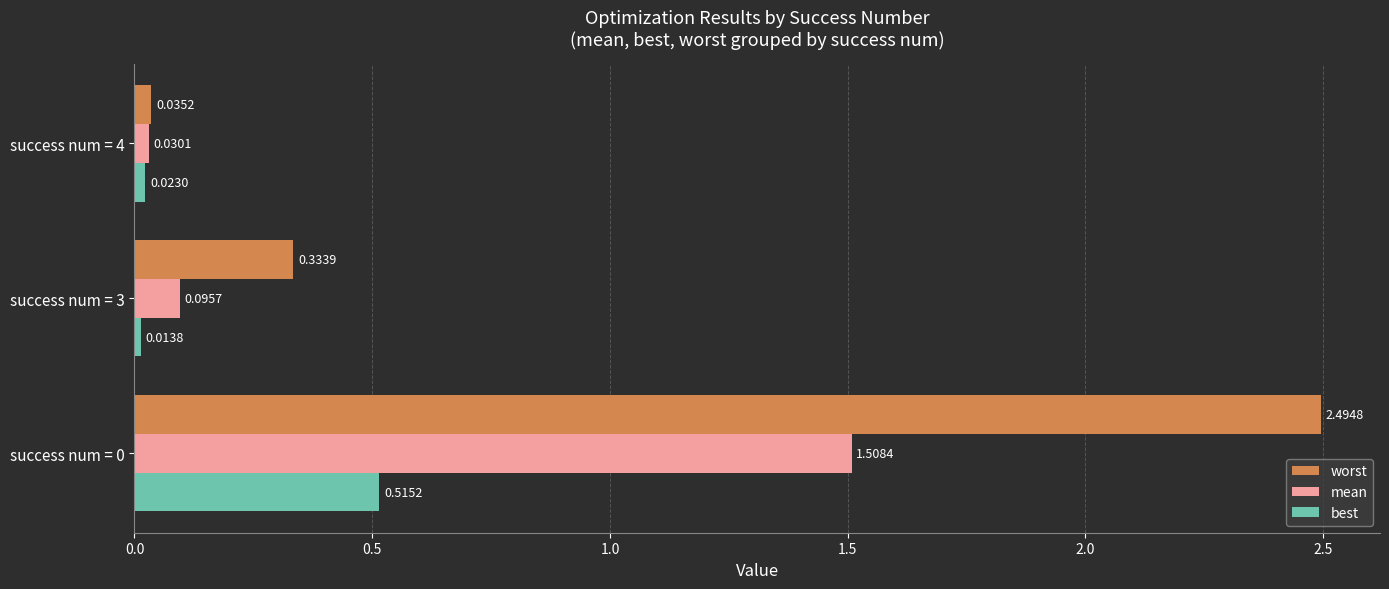

List the series in order of their peak value, highest first.

worst, mean, best